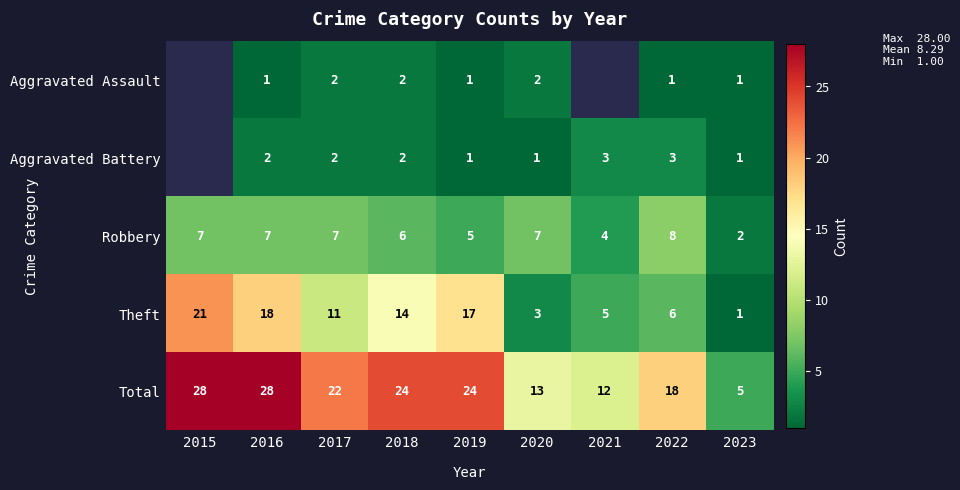

At which label is Total closest to 16?

2022